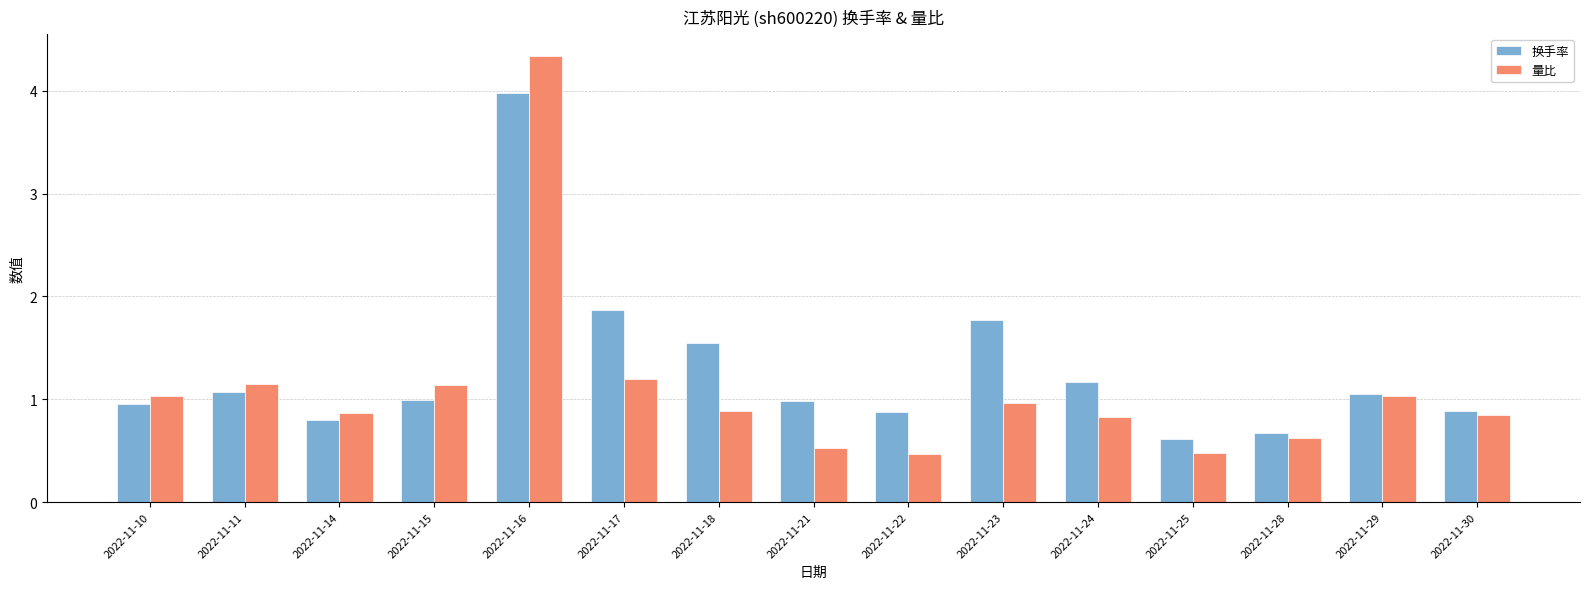

Which category has the highest value in the 量比 series?

2022-11-16